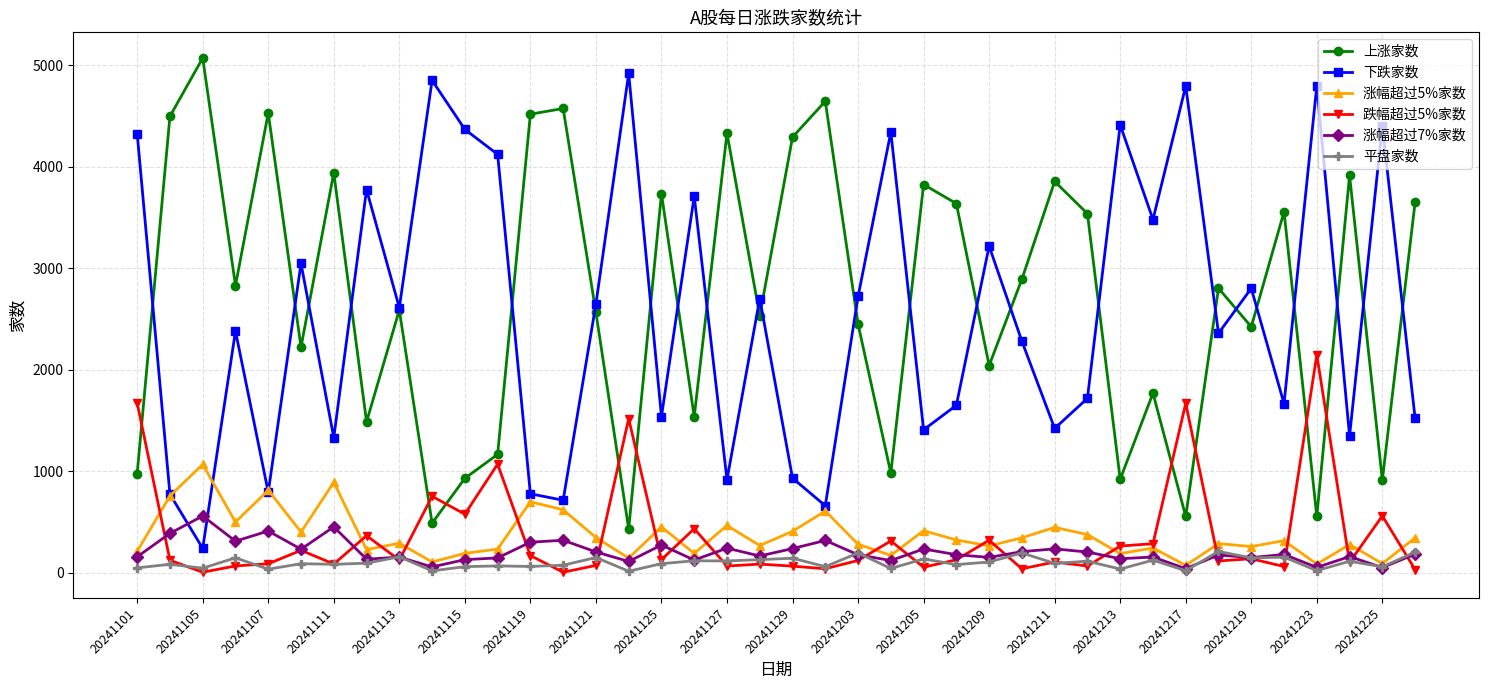

True or false: 平盘家数 and 下跌家数 intersect in this chart.

False